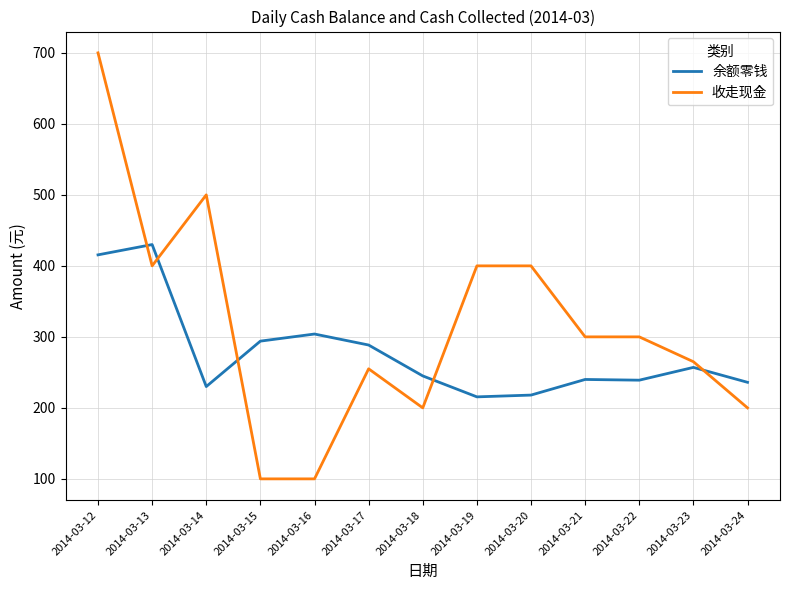

What is the total value across all series at 2014-03-23?

522.0